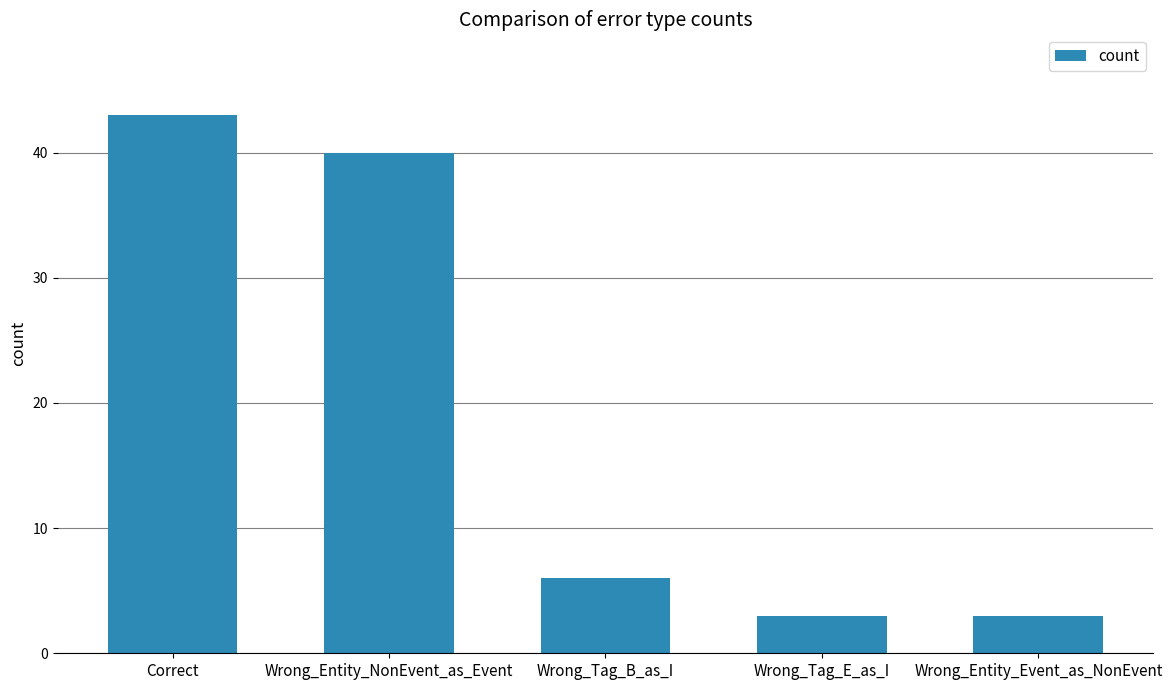

What is the label of the 4th bar from the left?

Wrong_Tag_E_as_I